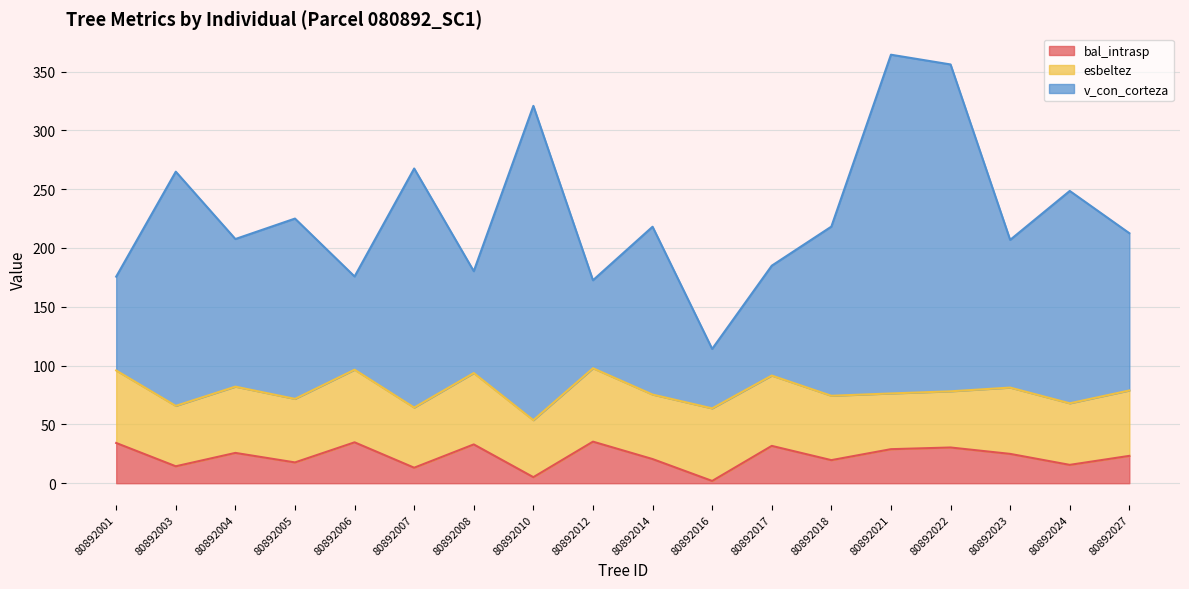

What is the difference between the v_con_corteza values at 80892017 and 80892021?

179.4